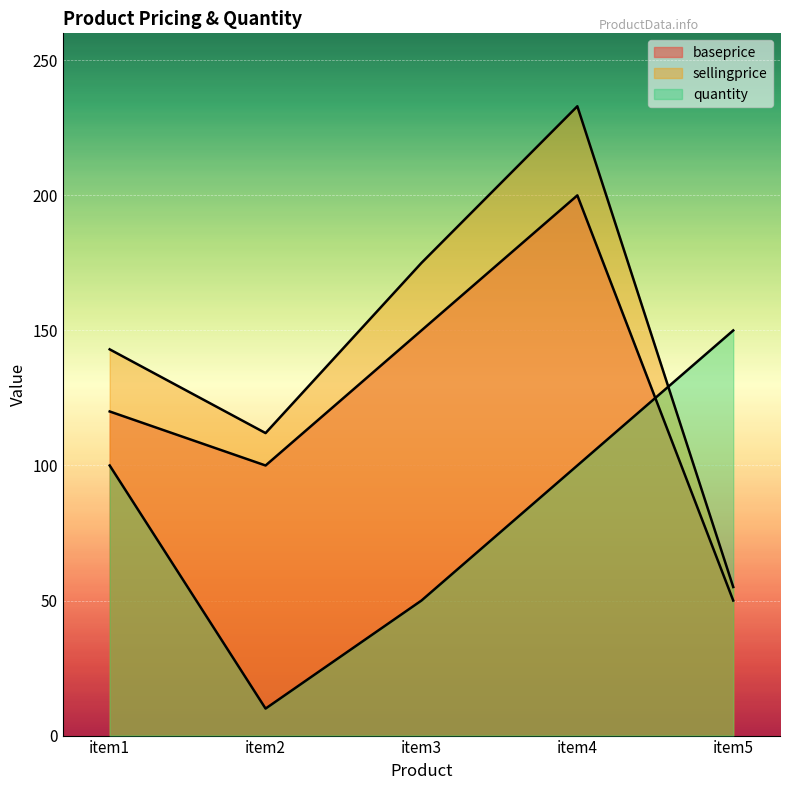

How many lines are shown in the chart?

3